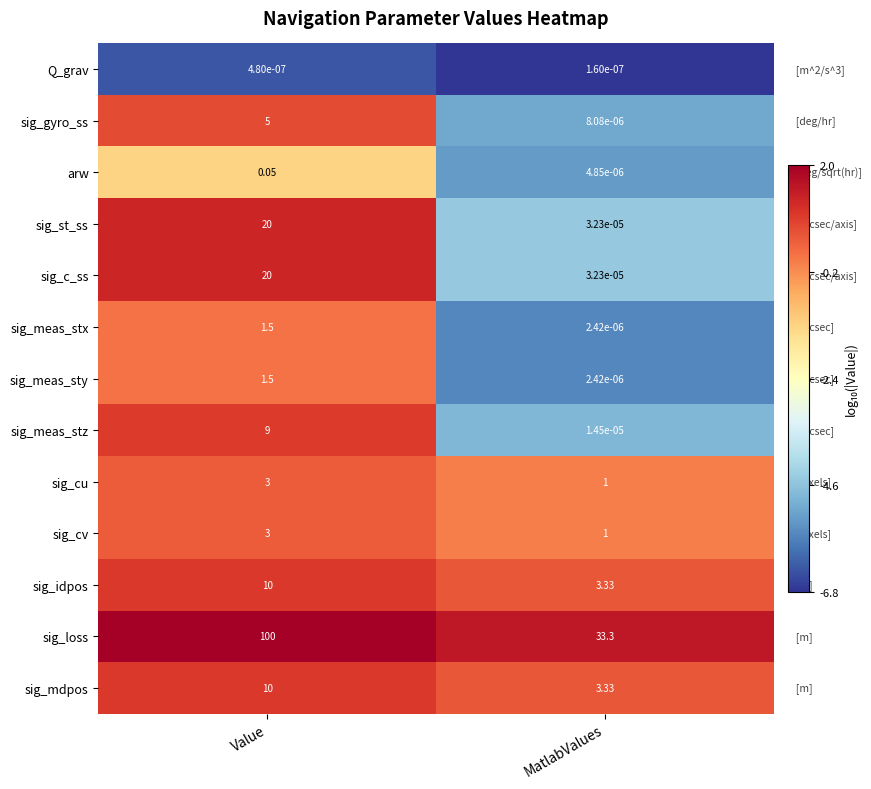

Between Value and MatlabValues, which series saw the biggest shift?

sig_loss